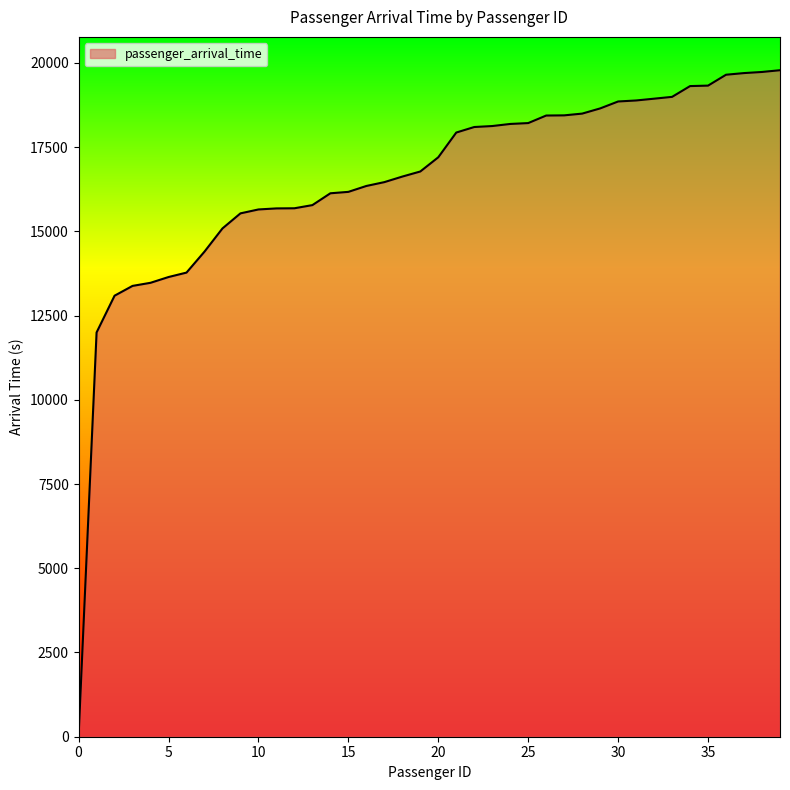

What is the maximum value shown in the chart?

19784